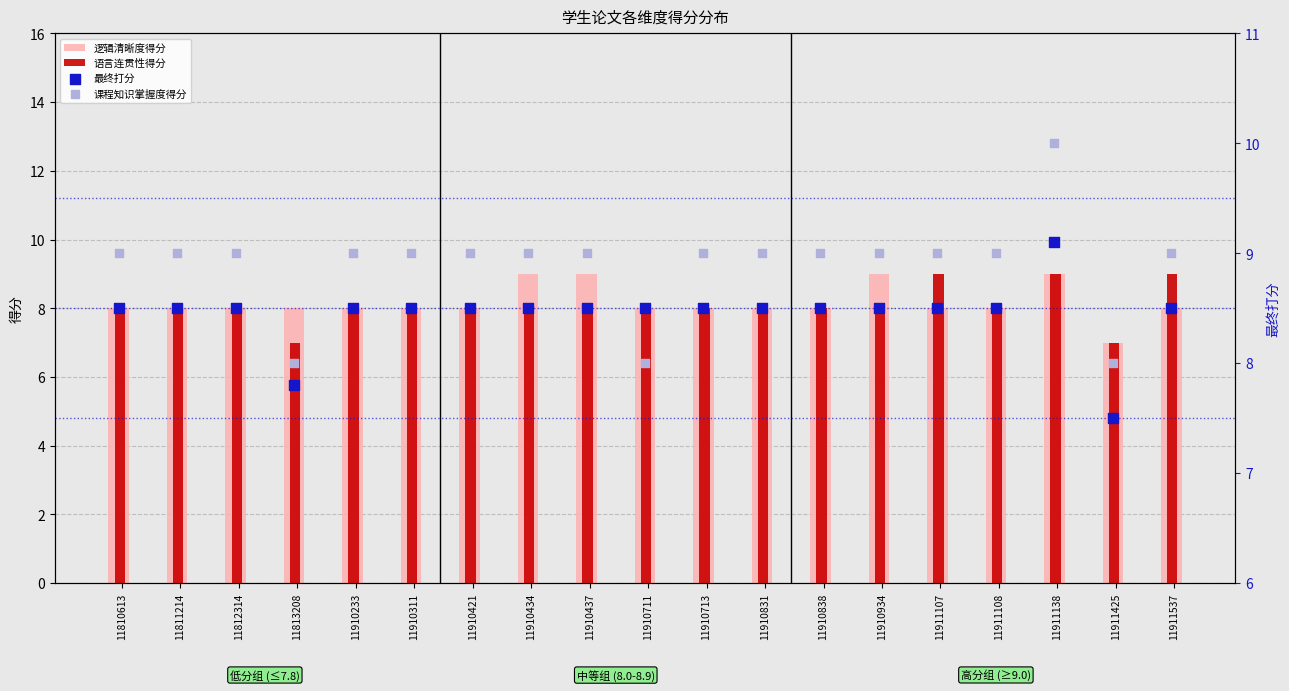

Which series has the largest total across all categories?

课程知识掌握度得分